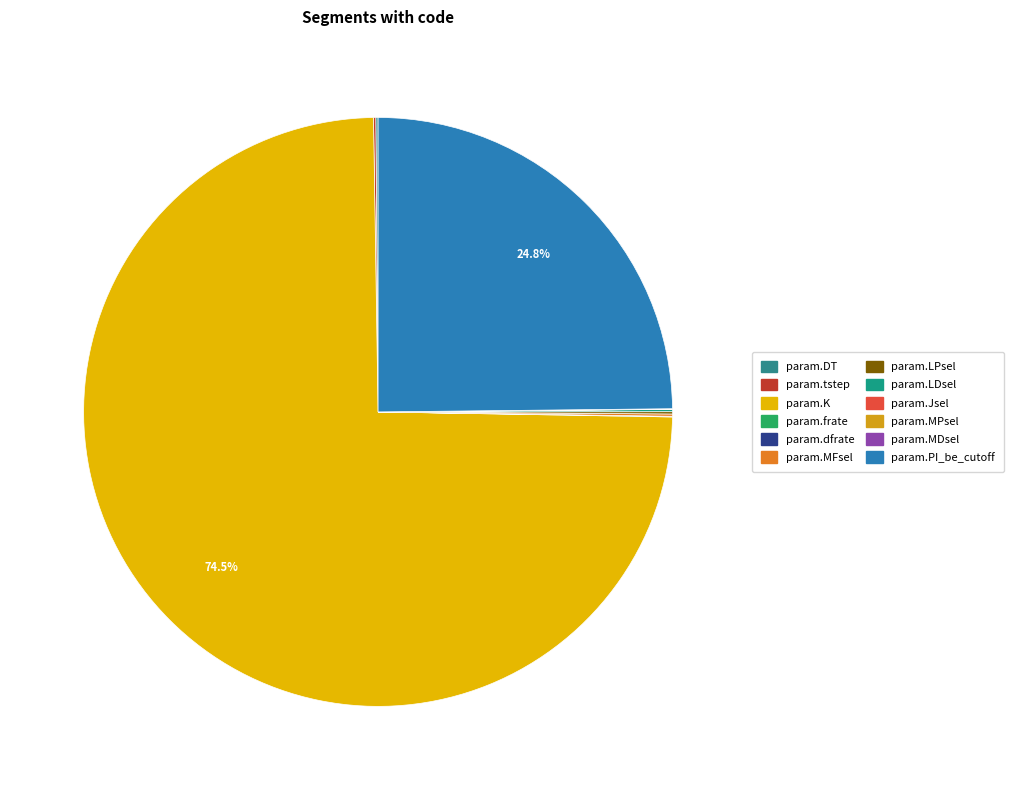

To the nearest percent, what is the average slice percentage?

8%